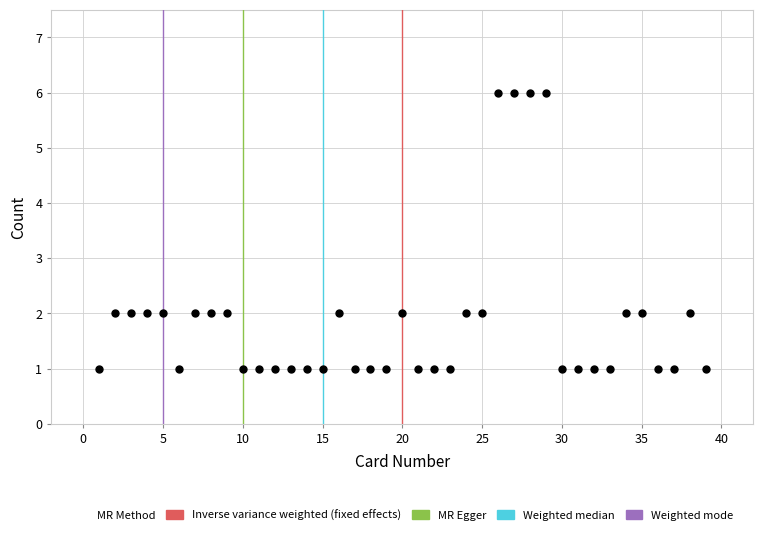

What is the range of Y values (max minus min)?

5